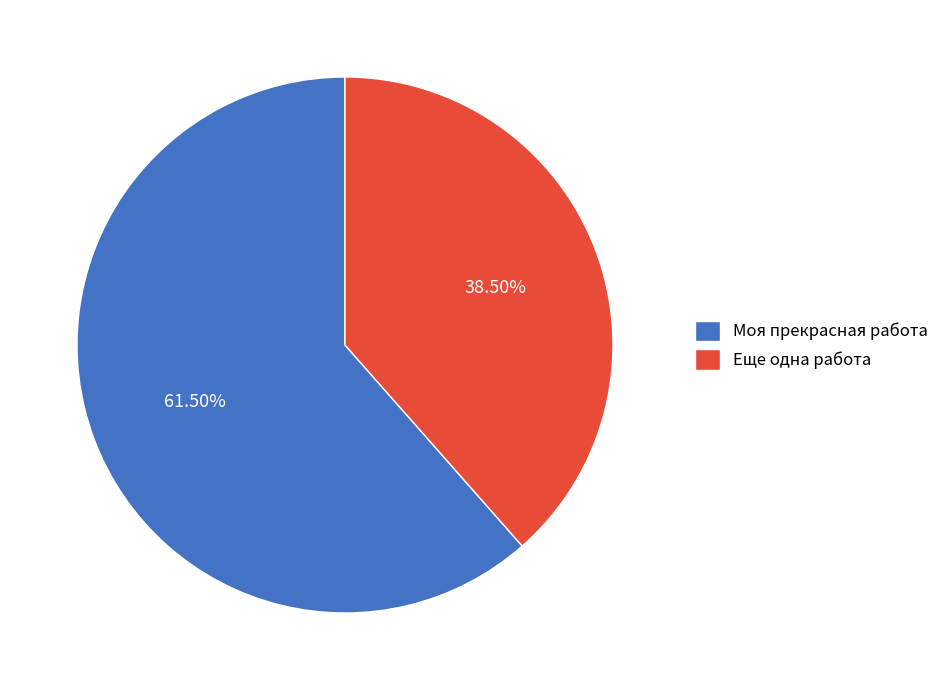

What is the majority slice?

Моя прекрасная работа